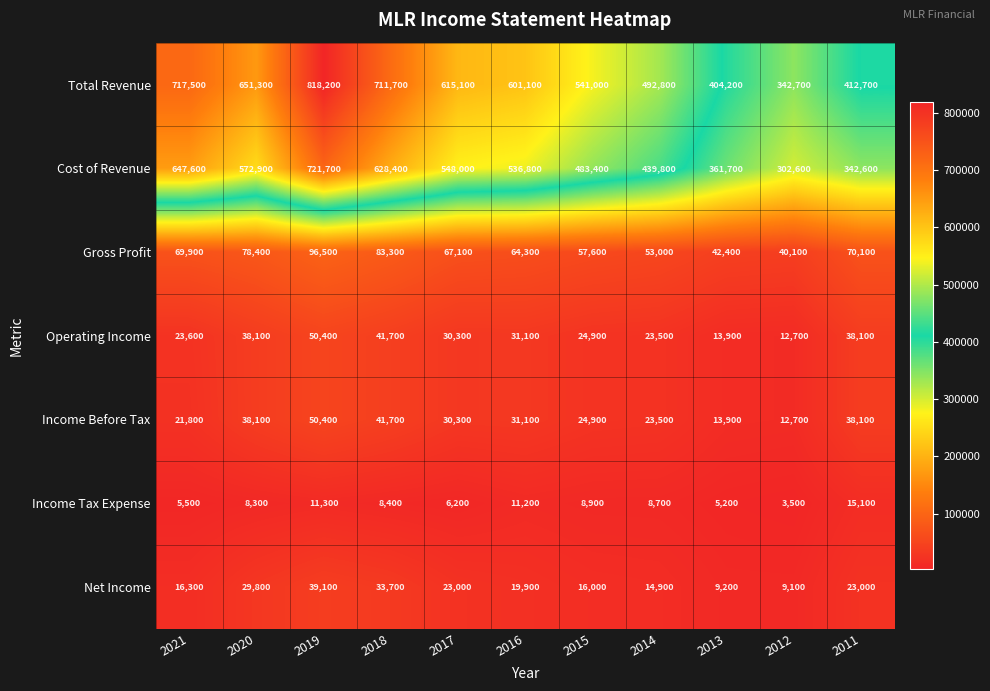

At which label does Net Income first exceed 19900?

2020